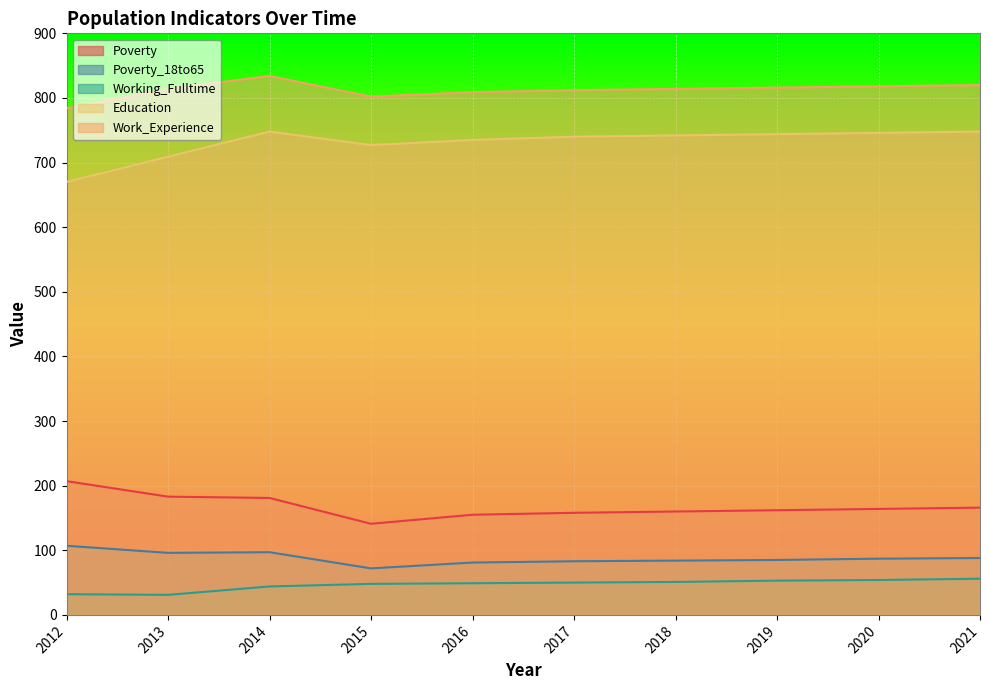

Reading right to left, what are all the values shown in this chart?

Poverty: 166	164	162	160	158	155	141	181	183	207
Poverty_18to65: 88	87	85	84	83	81	72	97	96	107
Working_Fulltime: 56	54	53	51	50	49	48	44	31	32
Education: 748	746	744	742	740	735	727	748	709	670
Work_Experience: 820	818	816	814	812	809	802	834	814	784